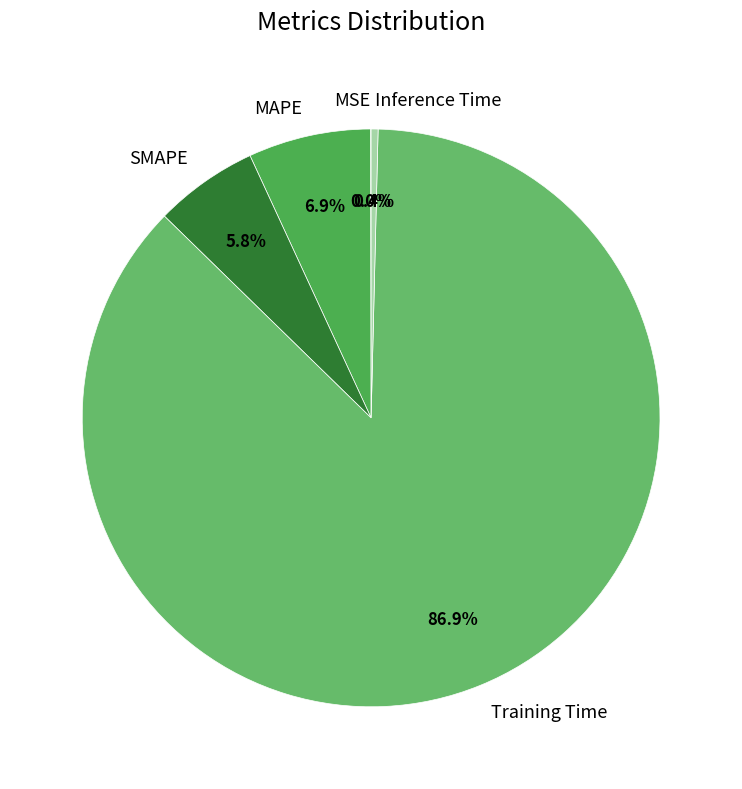

Which slice is the largest?

Training Time